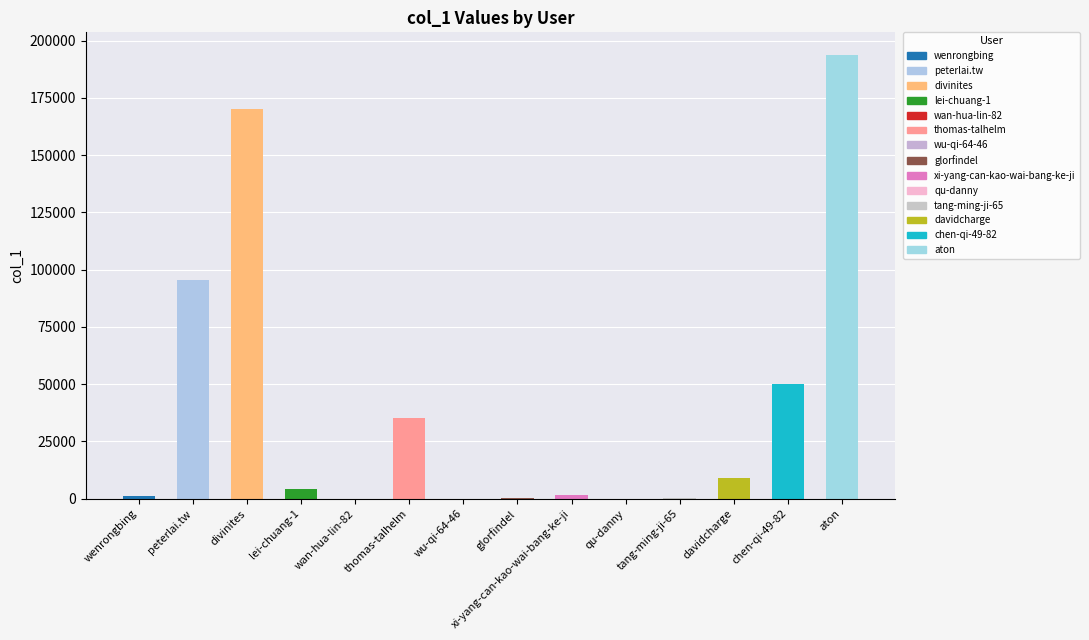

What is the sum of all values?

561250